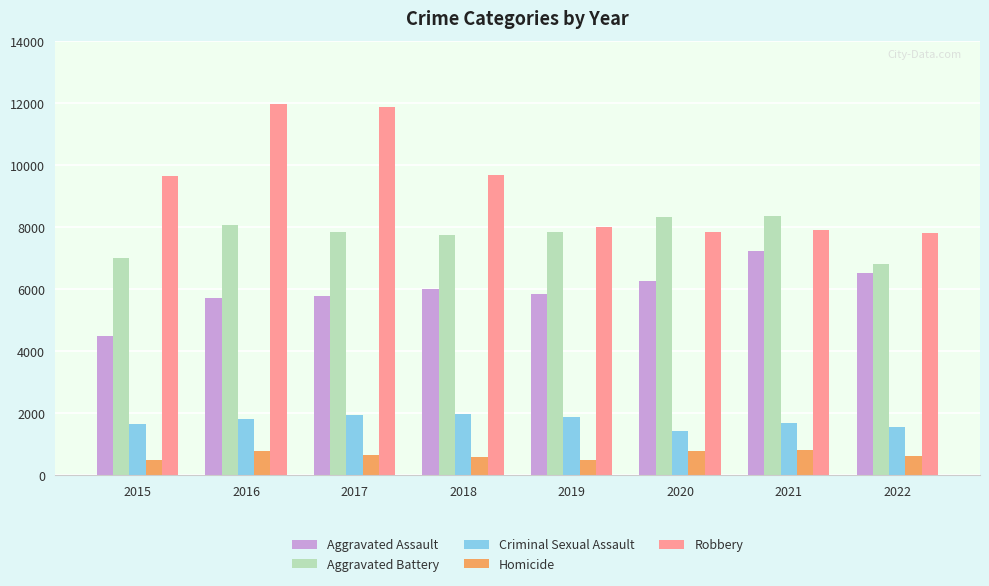

Is the value of Aggravated Assault at 2015 greater than the value of Homicide at 2019?

Yes